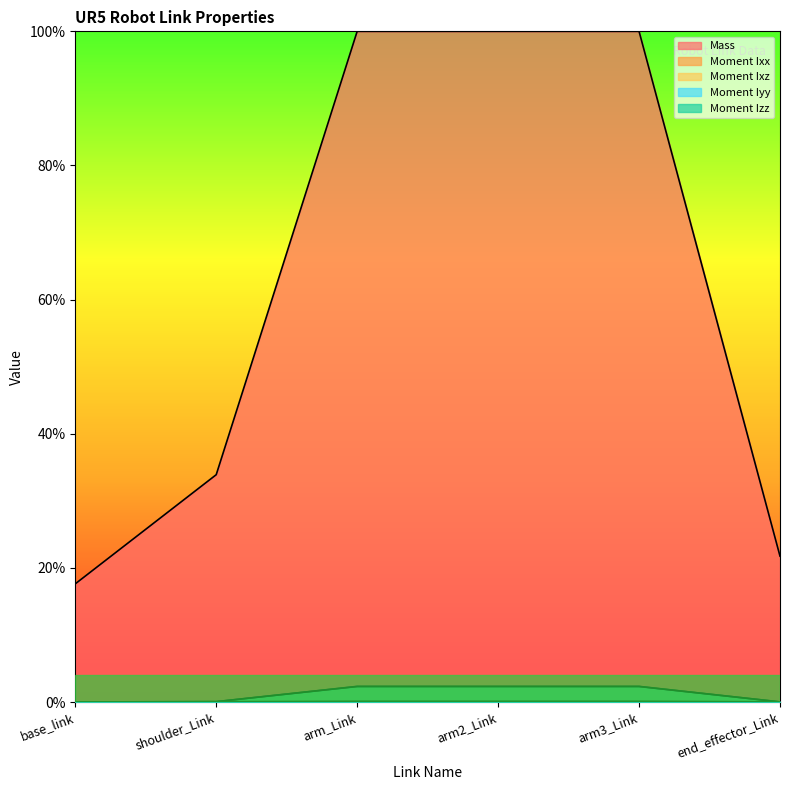

Does the chart have visible grid lines?

No